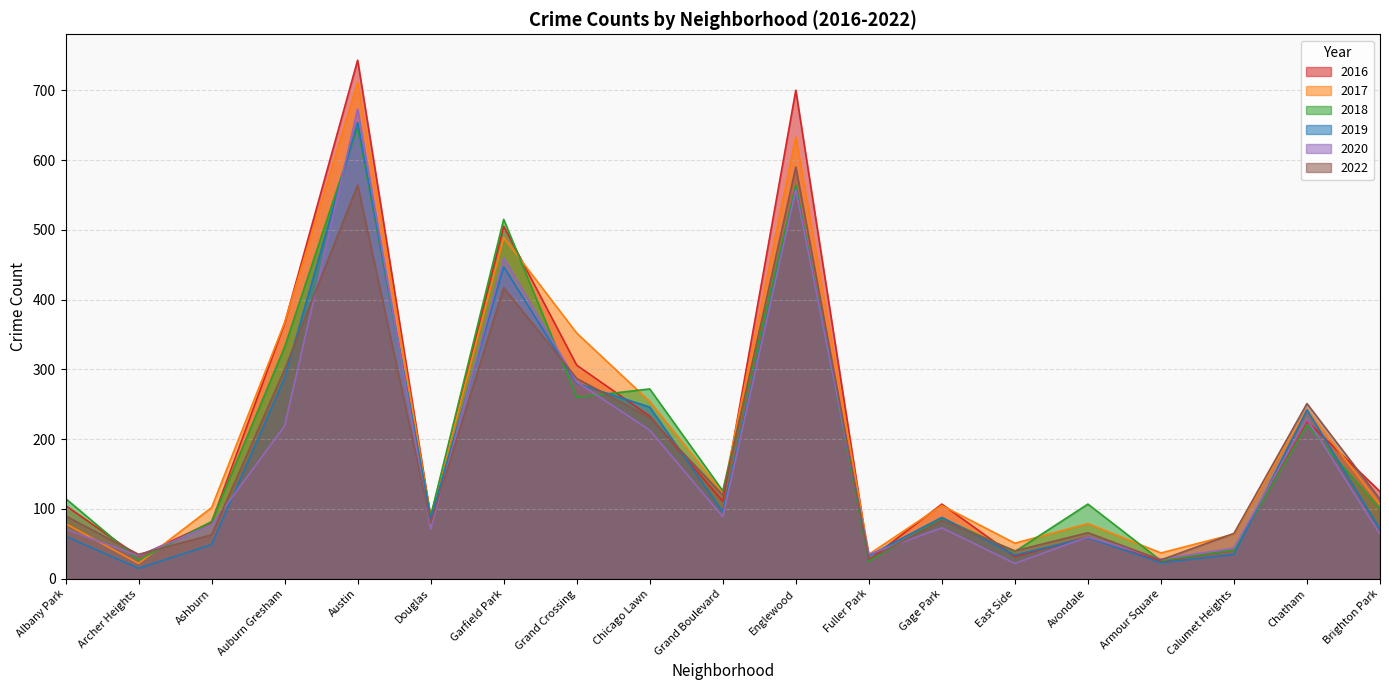

How many intersections are there between 2019 and 2020?

9